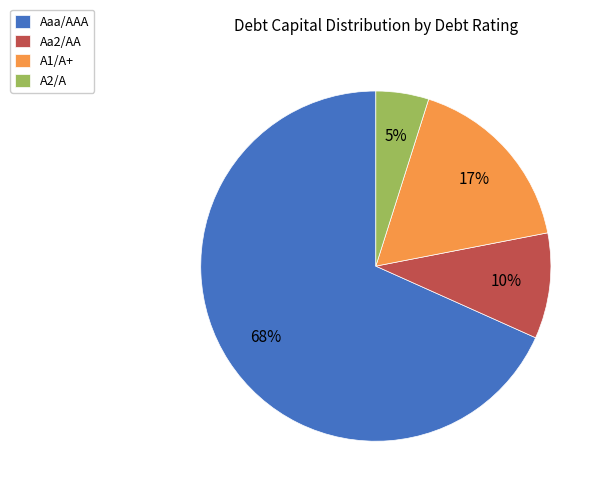

Which category has the smallest portion of the pie?

A2/A